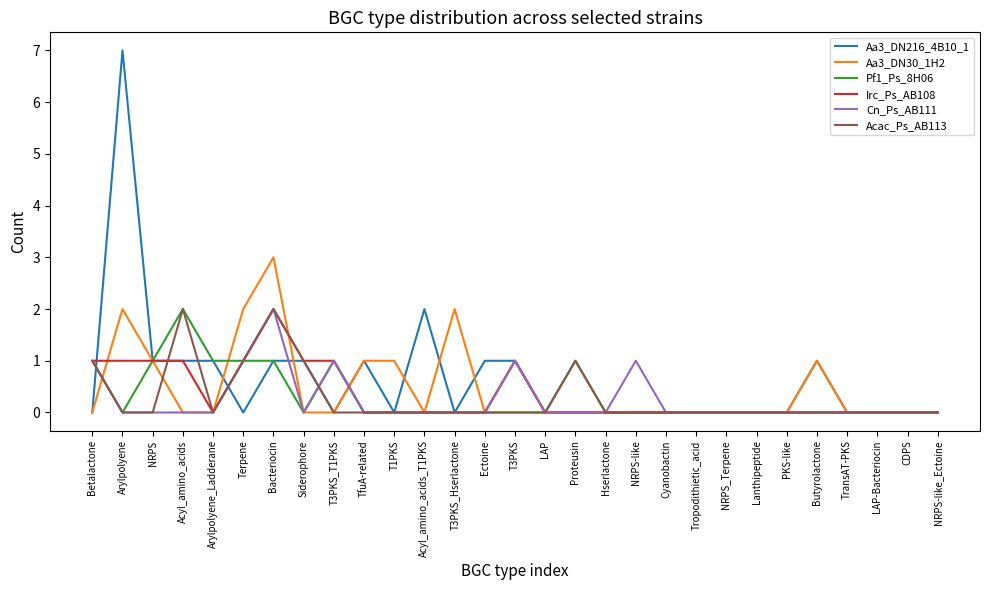

Is it true that Aa3_DN30_1H2 equals -1 at LAP-Bacteriocin?

False